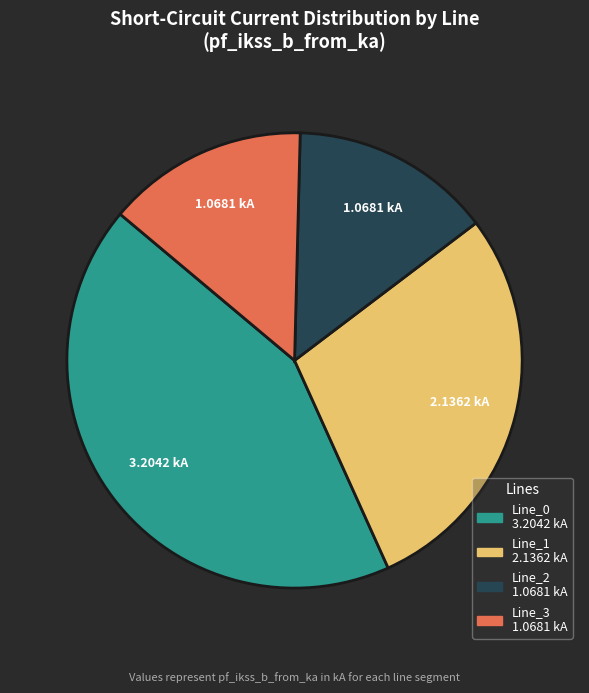

Approximately how many times larger is the value at Line_0 compared to Line_2?

3.0